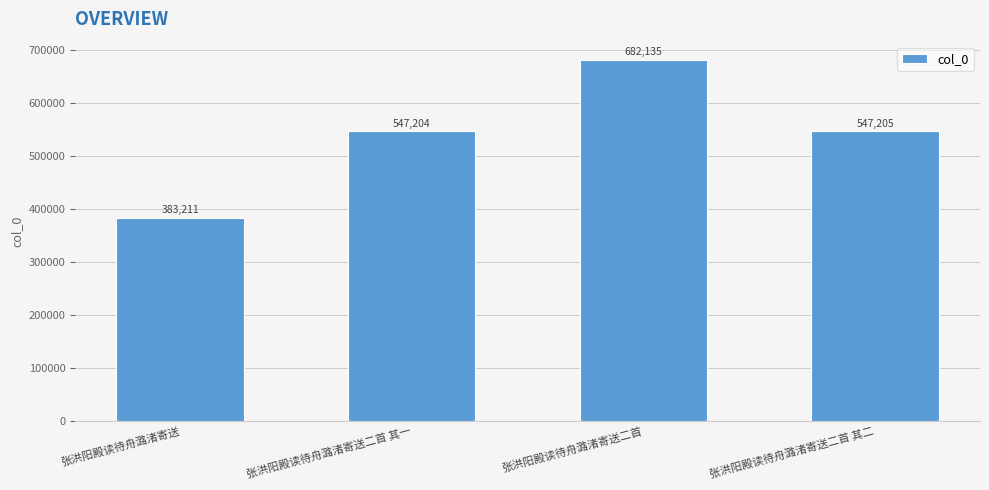

Rank the categories by value from highest to lowest.

张洪阳殿读待舟潞渚寄送二首, 张洪阳殿读待舟潞渚寄送二首 其二, 张洪阳殿读待舟潞渚寄送二首 其一, 张洪阳殿读待舟潞渚寄送